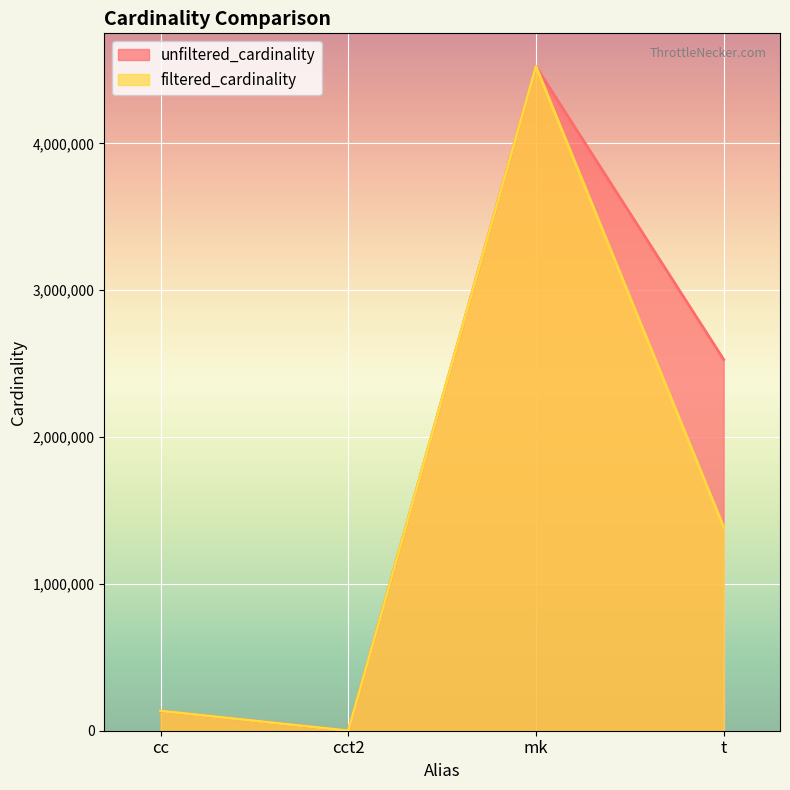

Where is the first local minimum for unfiltered_cardinality?

cct2